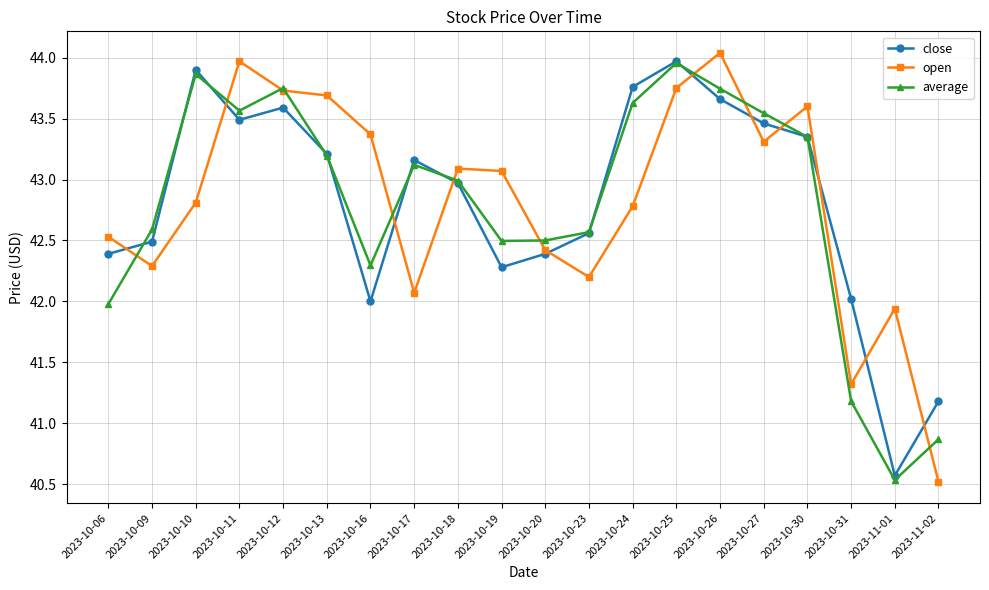

At which category does average reach its first local peak?

2023-10-10